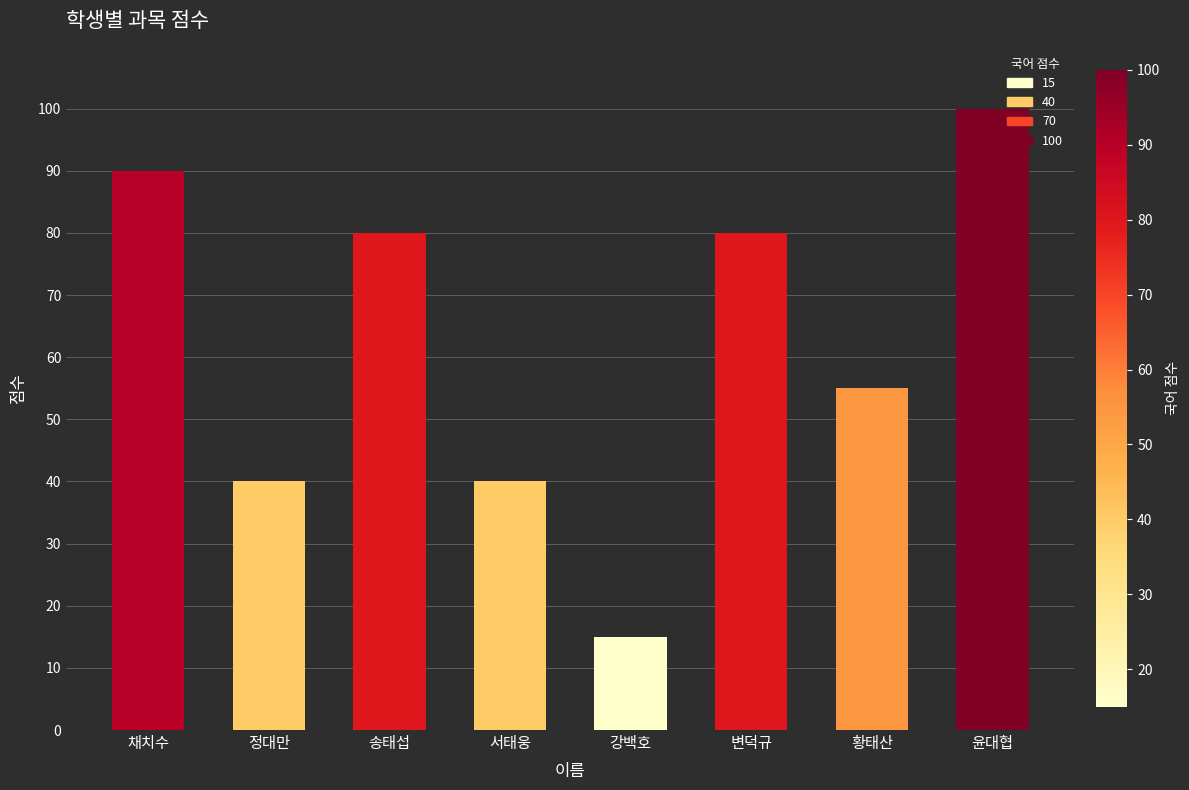

What is the difference between the values at 서태웅 and 황태산?

15